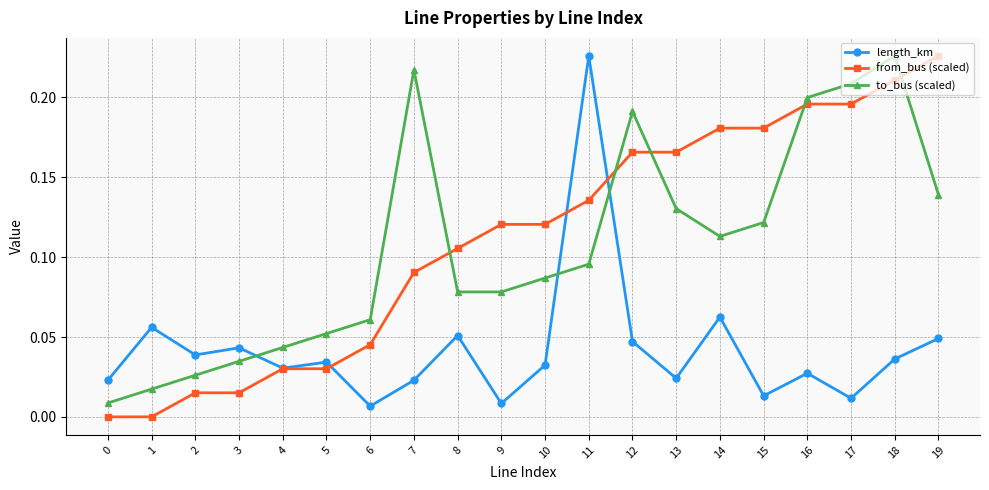

True or false: to_bus (scaled) and length_km intersect in this chart.

True